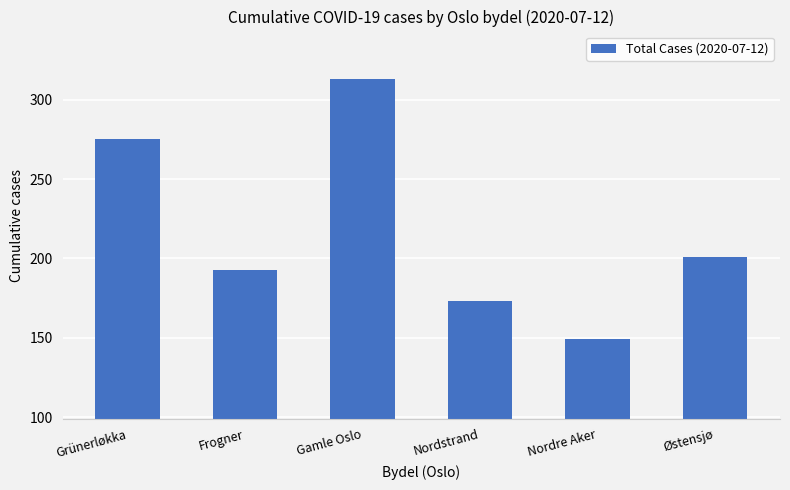

Approximately how many times larger is the value at Østensjø compared to Nordstrand?

1.2